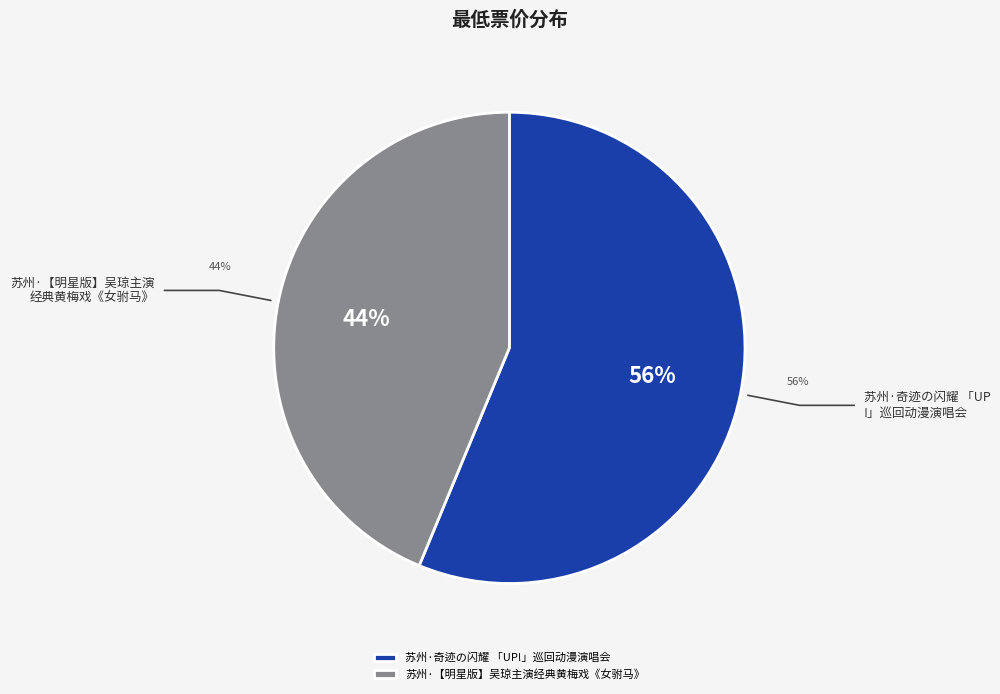

To the nearest percent, what is the combined percentage of 苏州·奇迹の闪耀 「UP!」巡回动漫演唱会 and 苏州·【明星版】吴琼主演经典黄梅戏《女驸马》?

100%